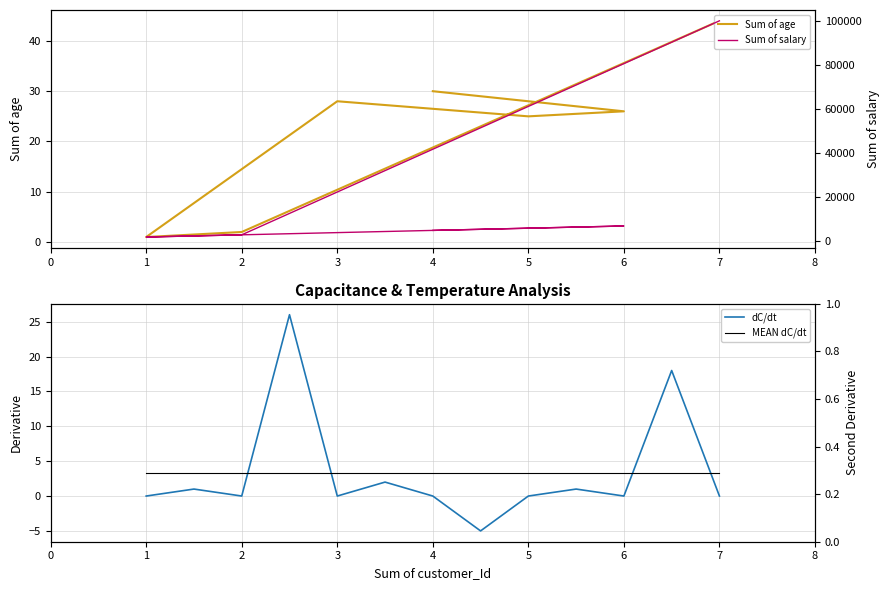

Where does the Sum of age series first go above 26?

4